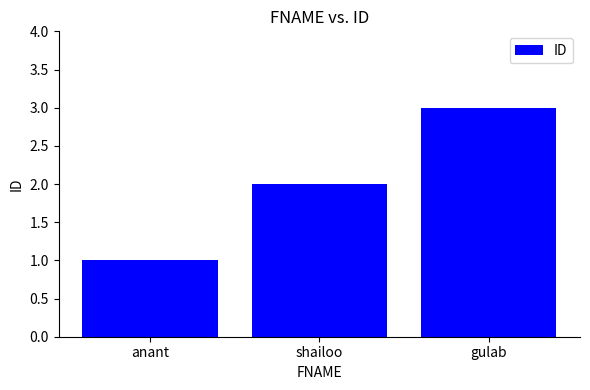

Rank the categories by value from highest to lowest.

gulab, shailoo, anant